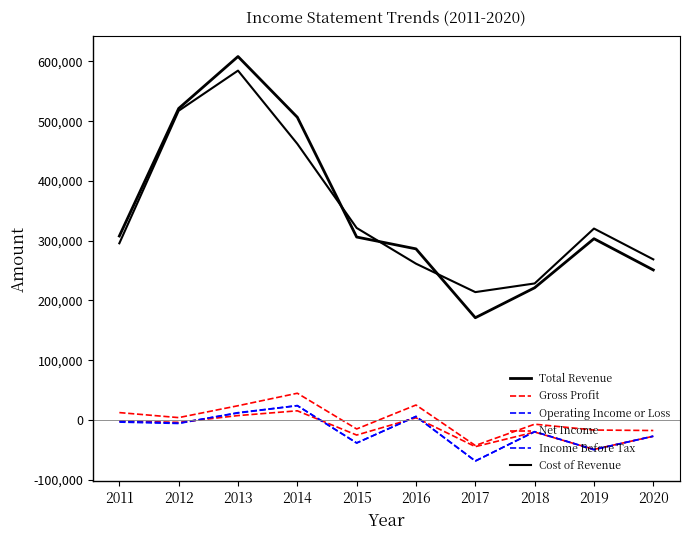

What is the spread (max minus min) of values at 2020?

296100